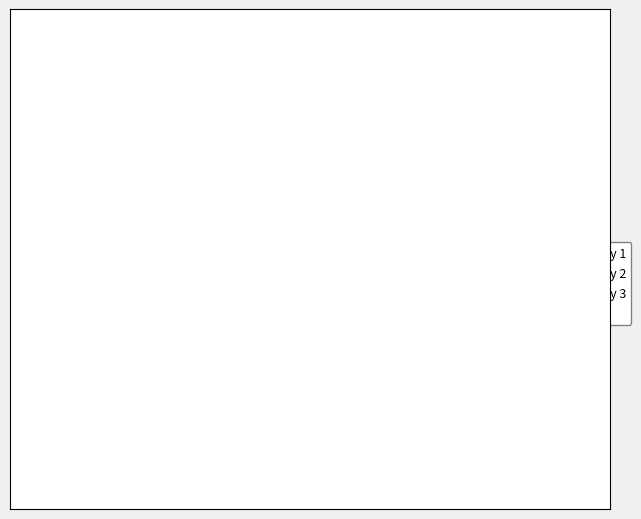

Rank the categories by value from lowest to highest.

Colony 3, Blank, Colony 2, Colony 1